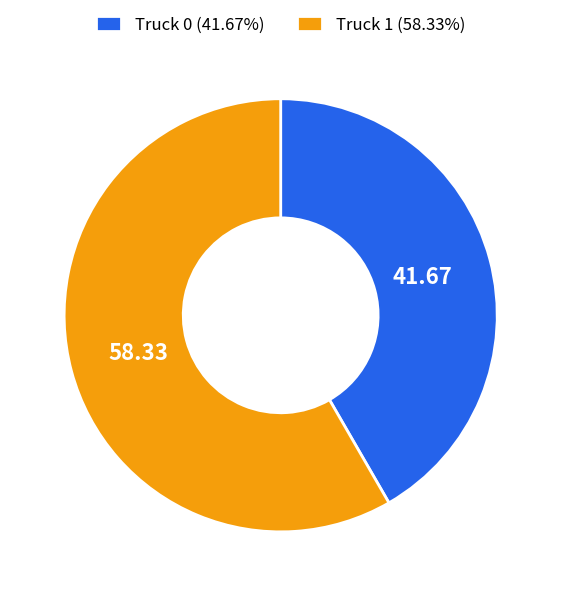

Combined, do Truck 0 and Truck 1 account for over 50%?

Yes